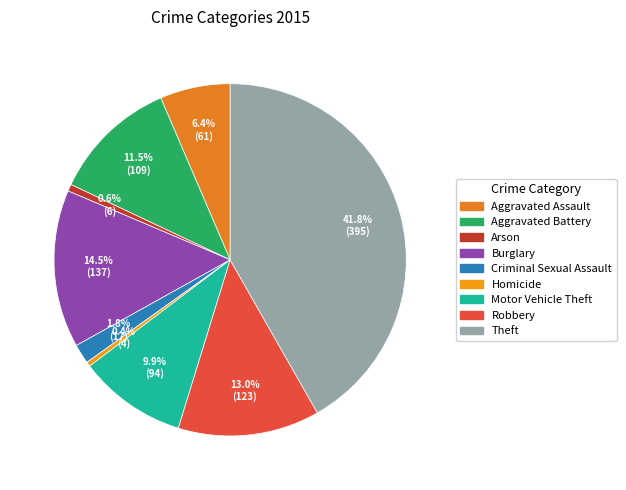

To the nearest percent, what is the average slice percentage?

11%